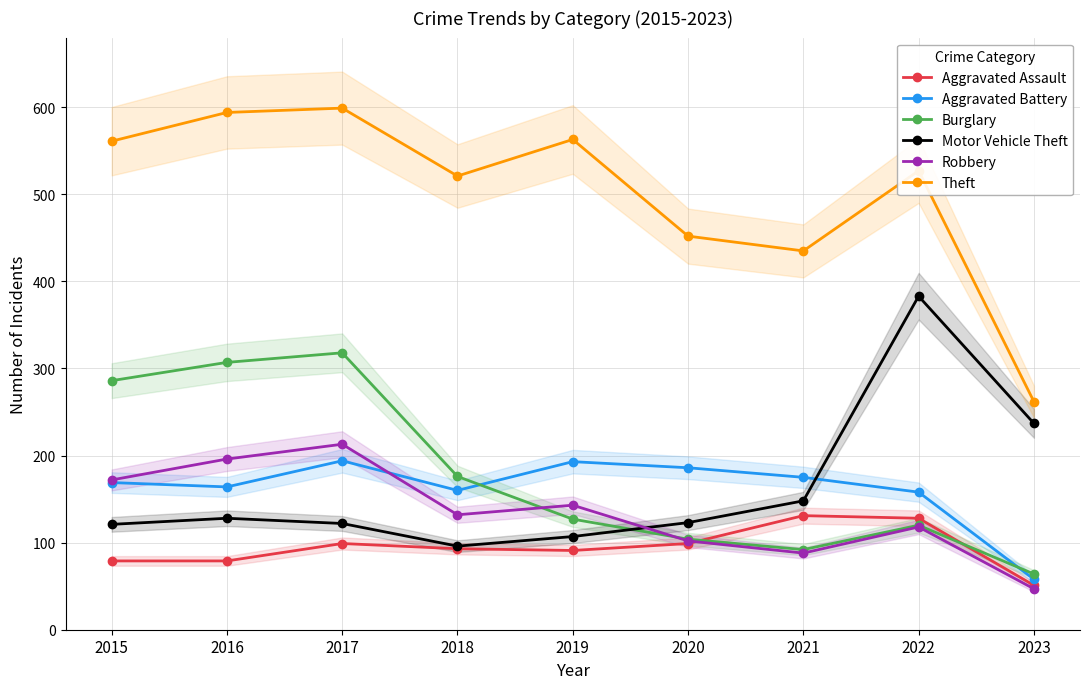

What is the value of the Robbery point at the 1st from the left?

172